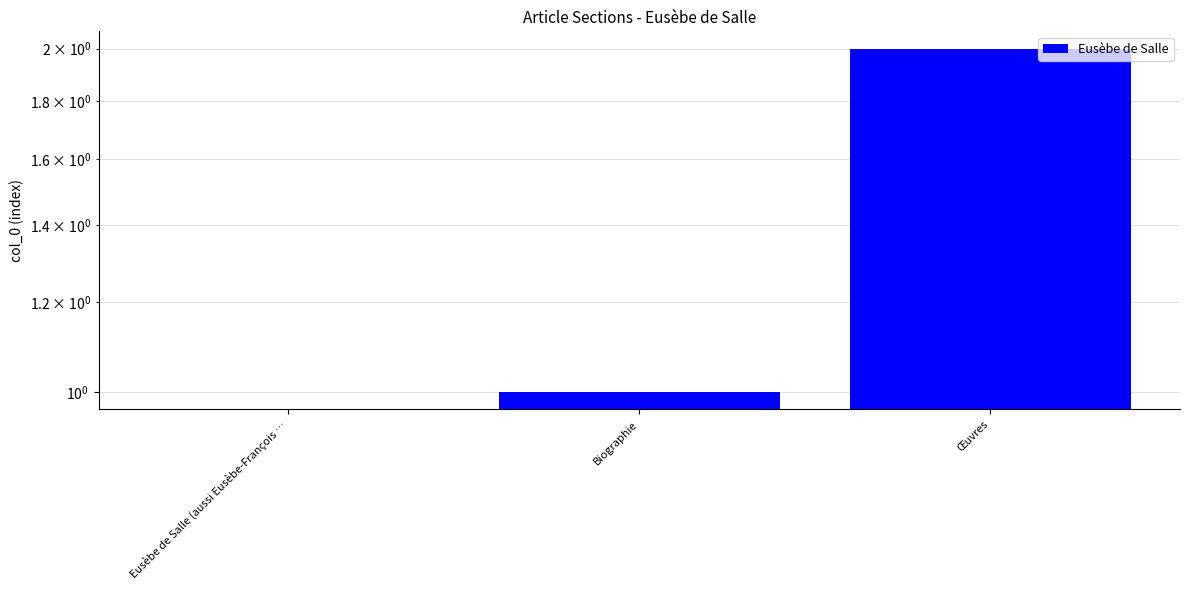

At which label does the data first exceed 1?

Œuvres